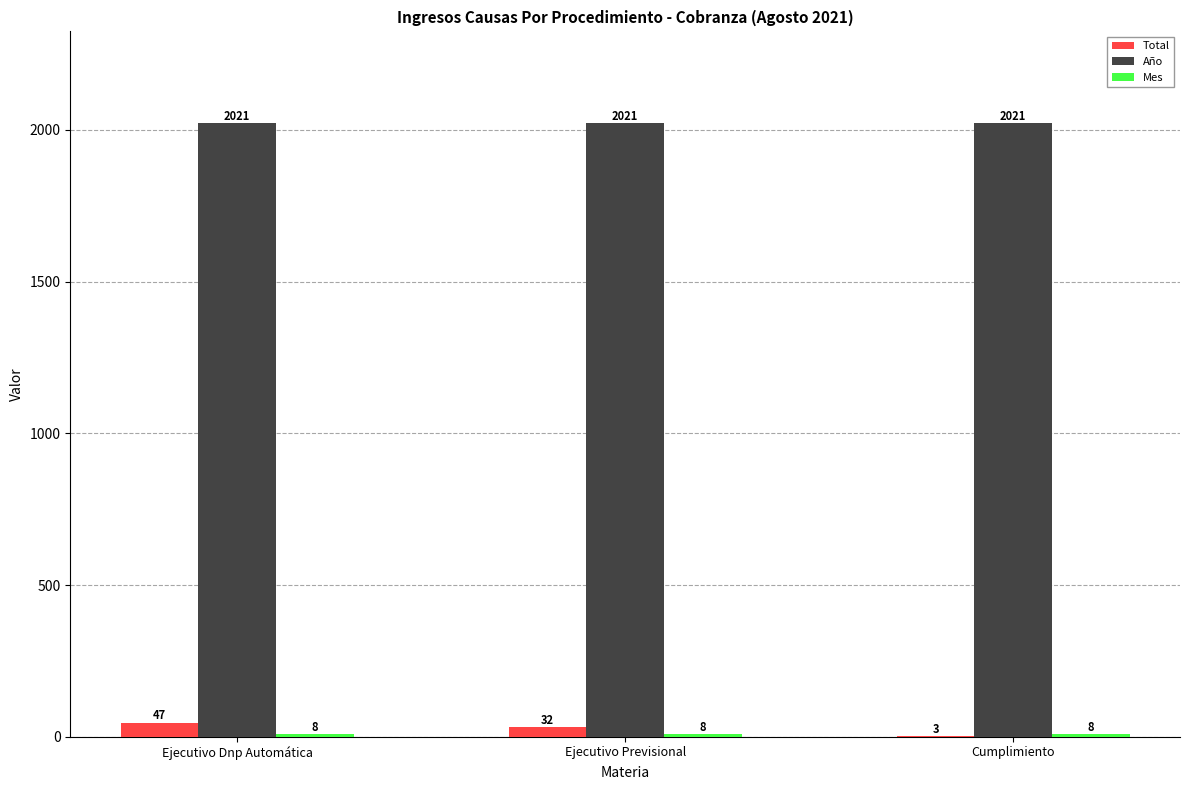

Count the number of data series in this chart.

3